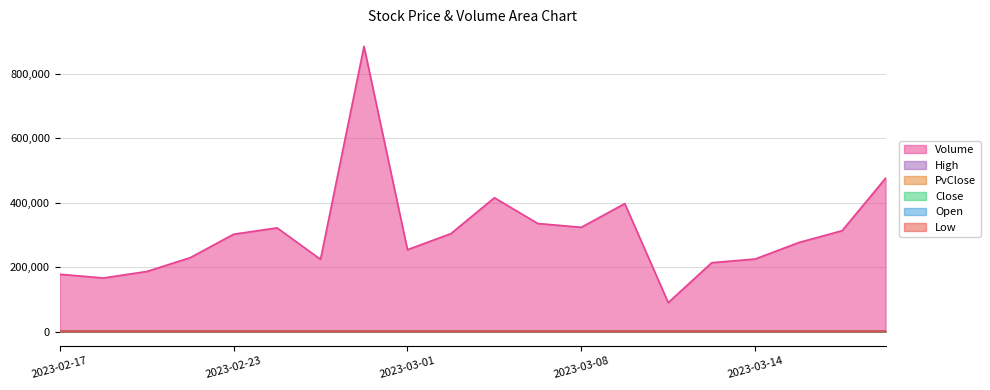

List the labels in order of Volume value, largest first.

2023-02-28, 2023-03-17, 2023-03-03, 2023-03-09, 2023-03-06, 2023-03-08, 2023-02-24, 2023-03-16, 2023-03-02, 2023-02-23, 2023-03-15, 2023-03-01, 2023-02-22, 2023-03-14, 2023-02-27, 2023-03-13, 2023-02-21, 2023-02-17, 2023-02-20, 2023-03-10